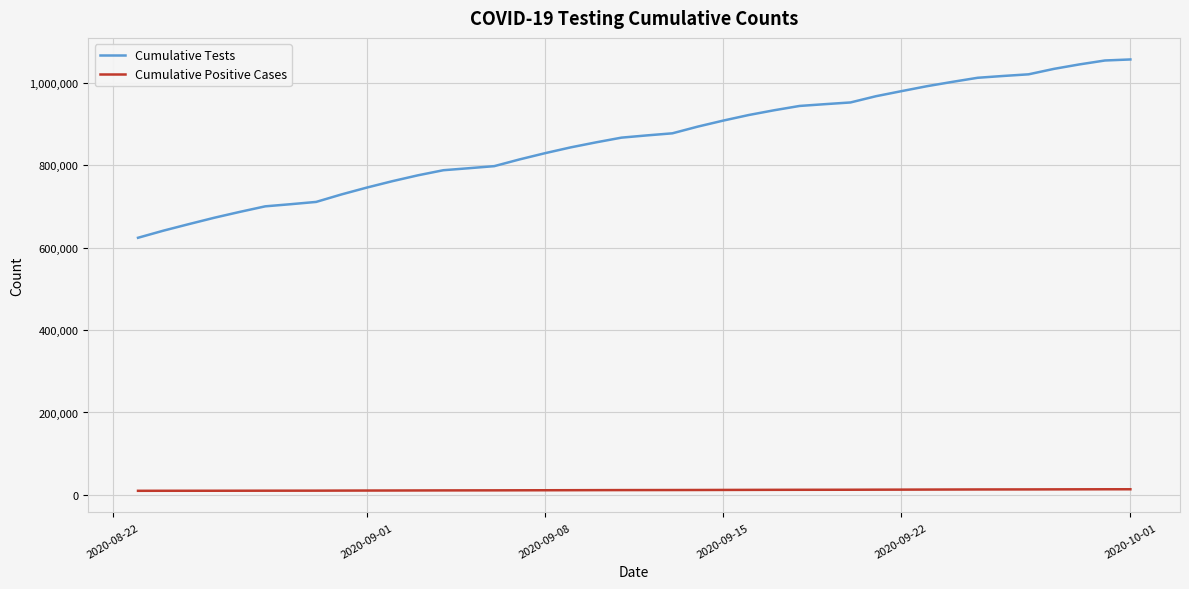

True or false: Cumulative Positive Cases and Cumulative Tests cross at least once.

False